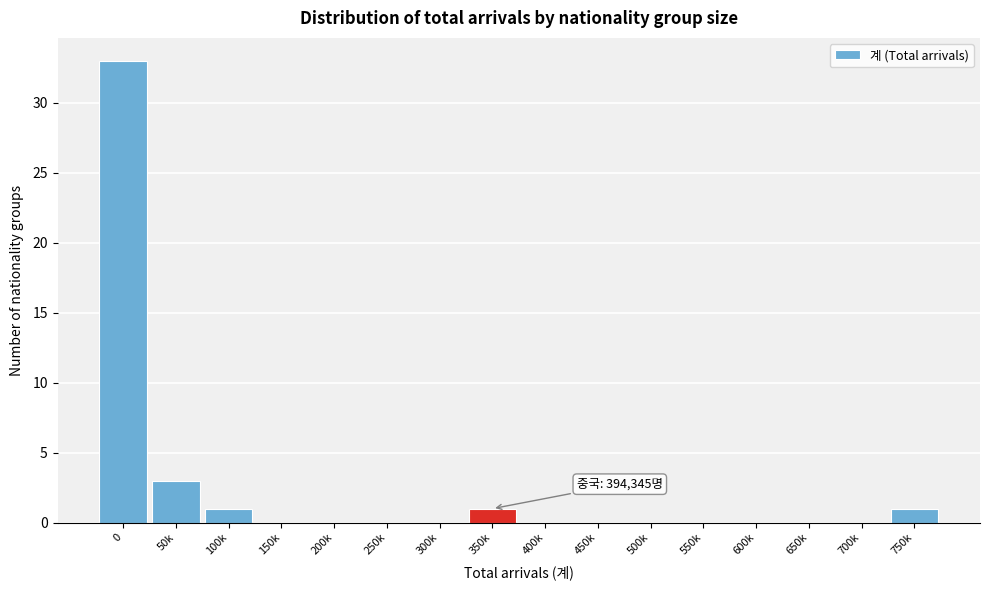

Reading right to left, list all the values displayed in this chart.

750k=1	700k=0	650k=0	600k=0	550k=0	500k=0	450k=0	400k=0	350k=1	300k=0	250k=0	200k=0	150k=0	100k=1	50k=3	0=33